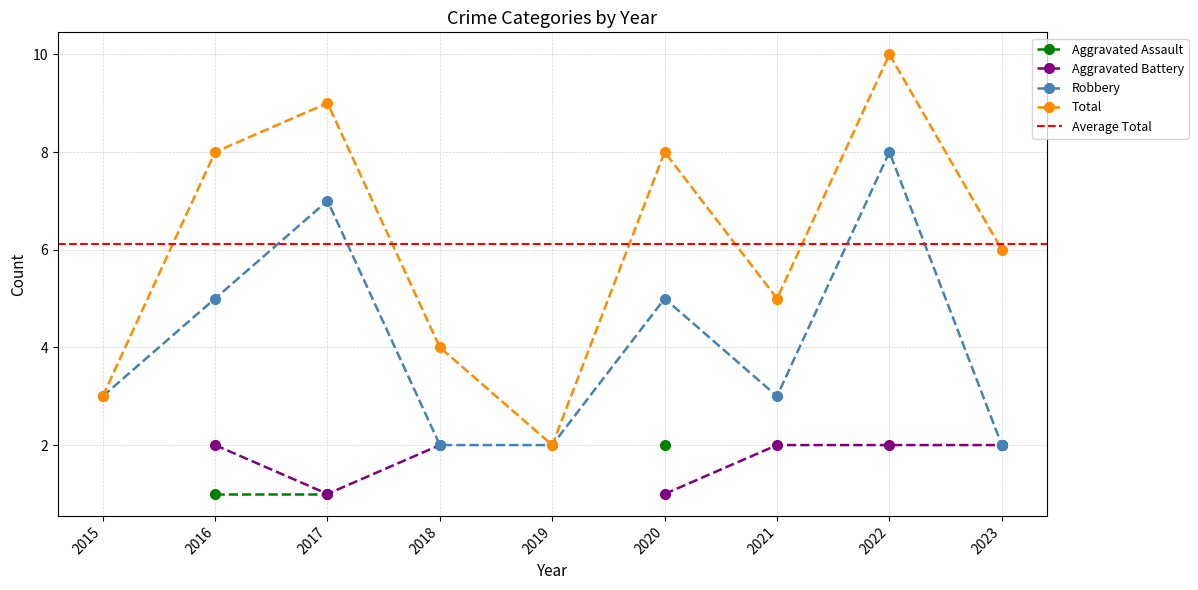

How many Robbery values are between 2 and 5?

7